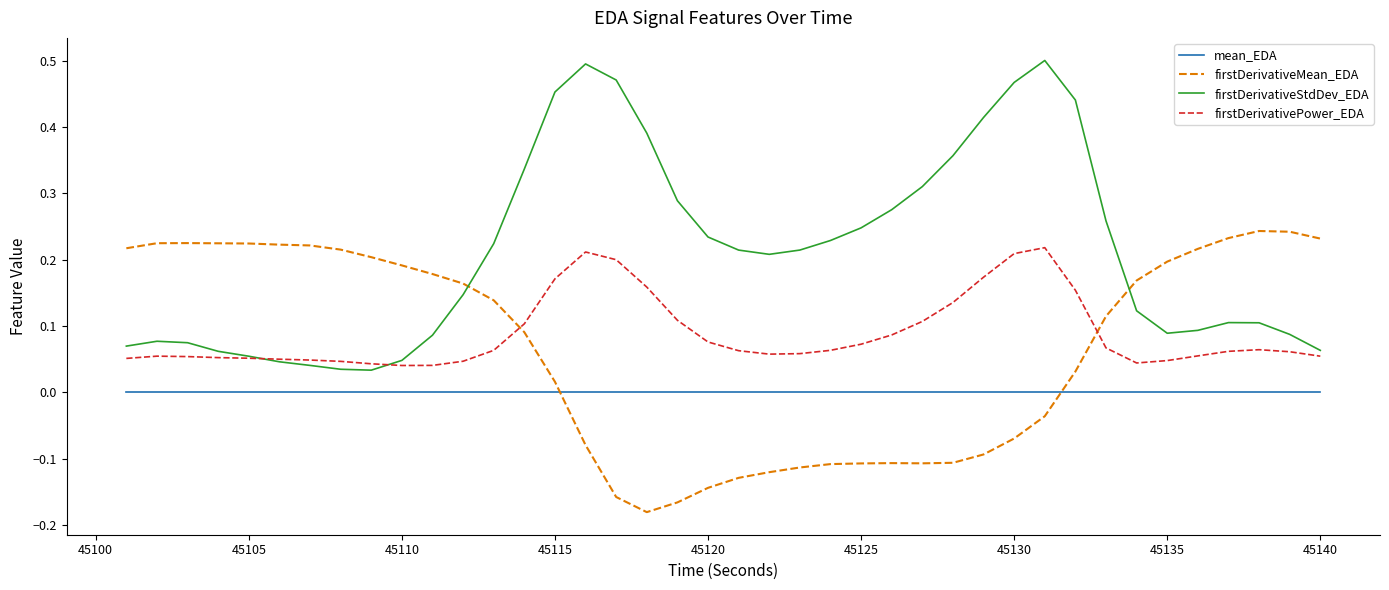

What are all the series names shown in the legend?

mean_EDA, firstDerivativeMean_EDA, firstDerivativeStdDev_EDA, firstDerivativePower_EDA